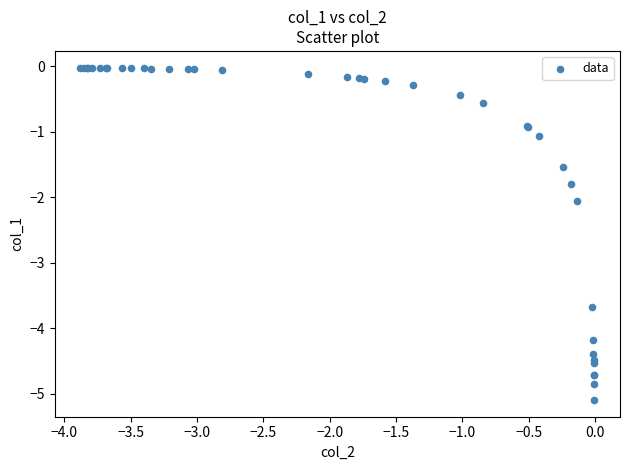

What Y value in the scatter plot is closest to -2?

-2.1